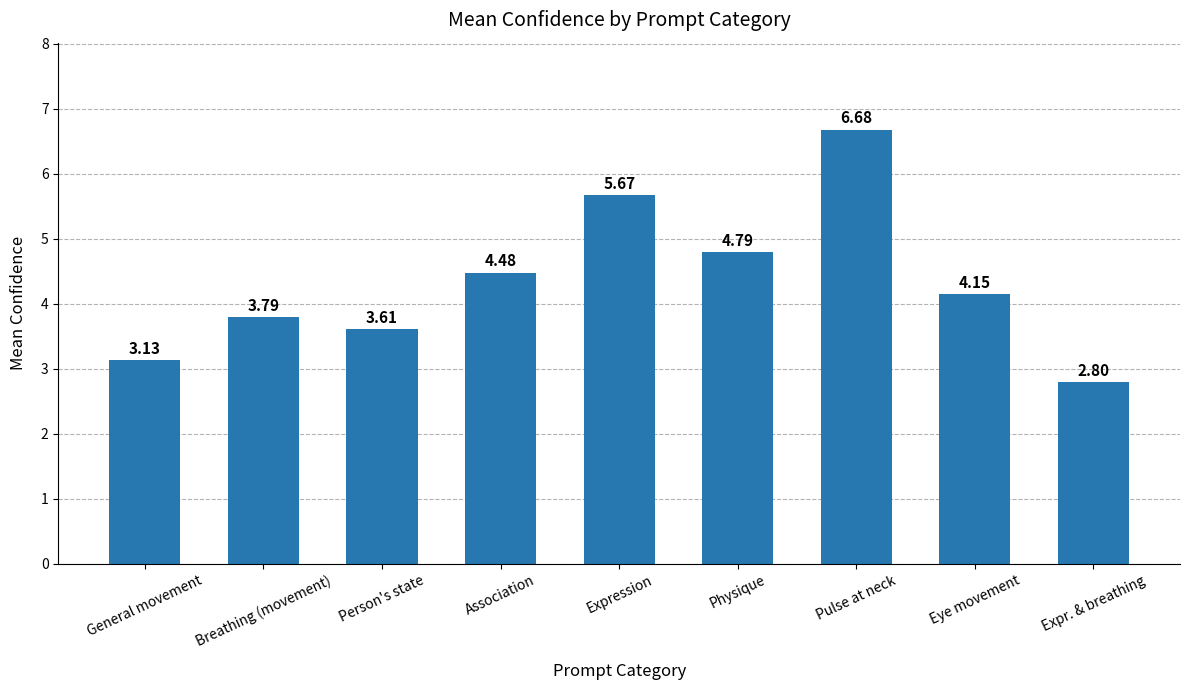

What is the maximum value shown in the chart?

6.7